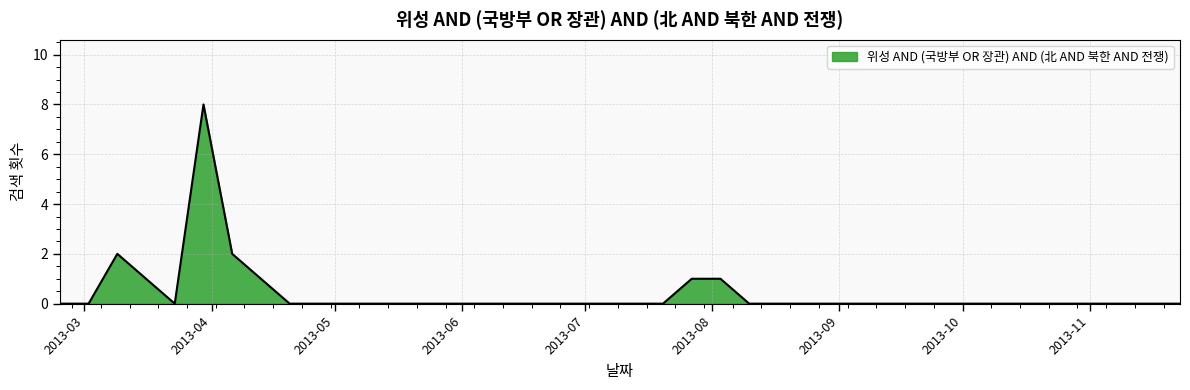

What is the difference between the maximum and minimum values?

8